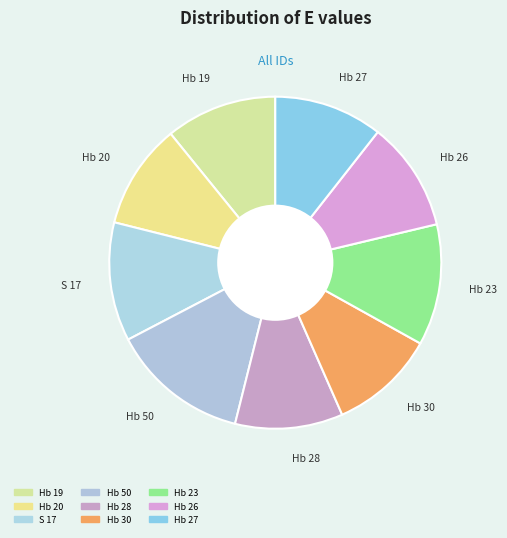

How many segments does this pie chart have?

9